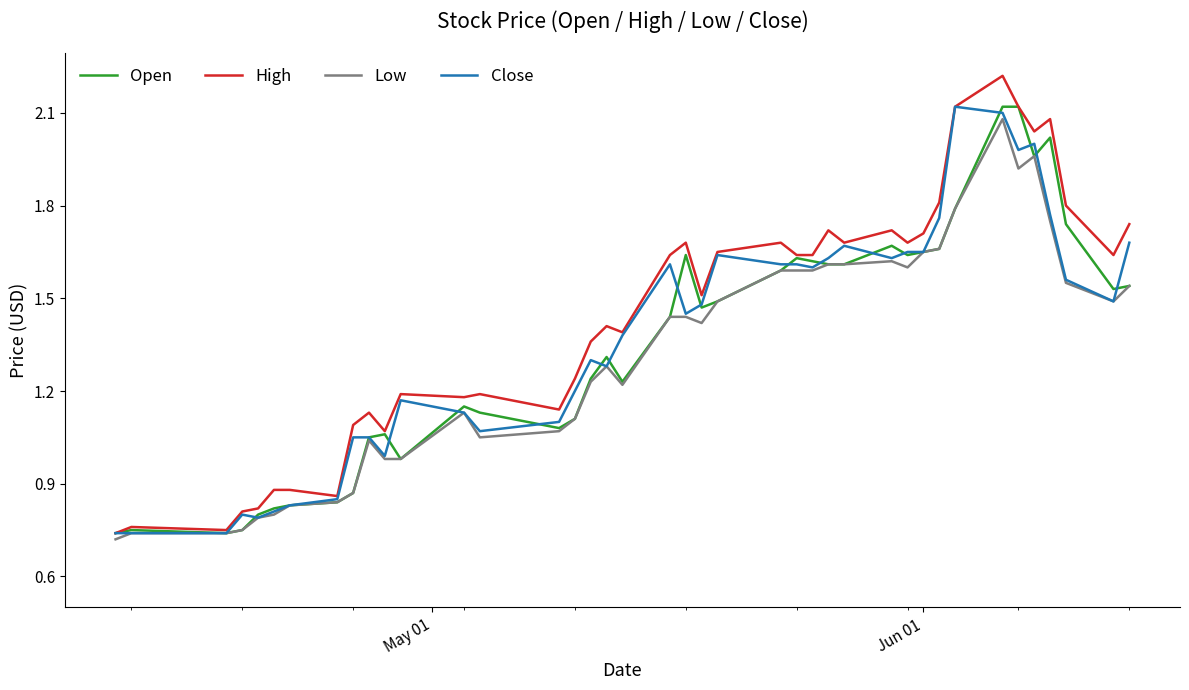

Which series has the widest spread of values?

High